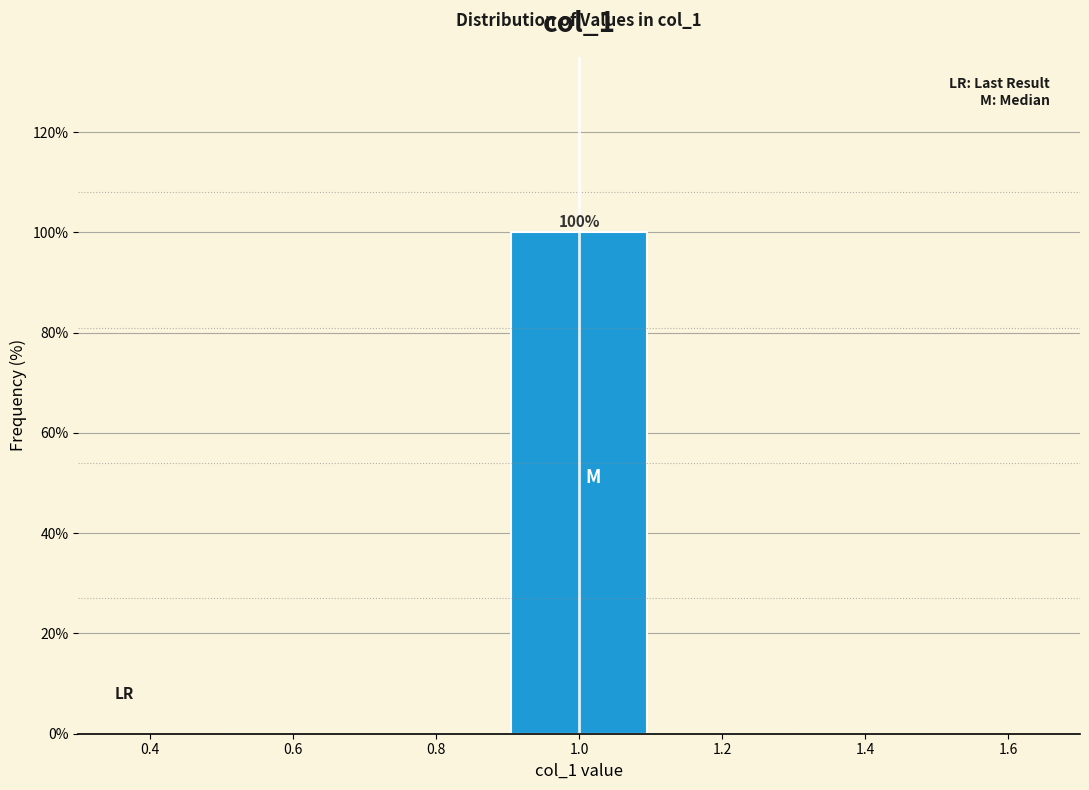

Over which range of the x-axis is the bar tallest?

0.9 to 1.1